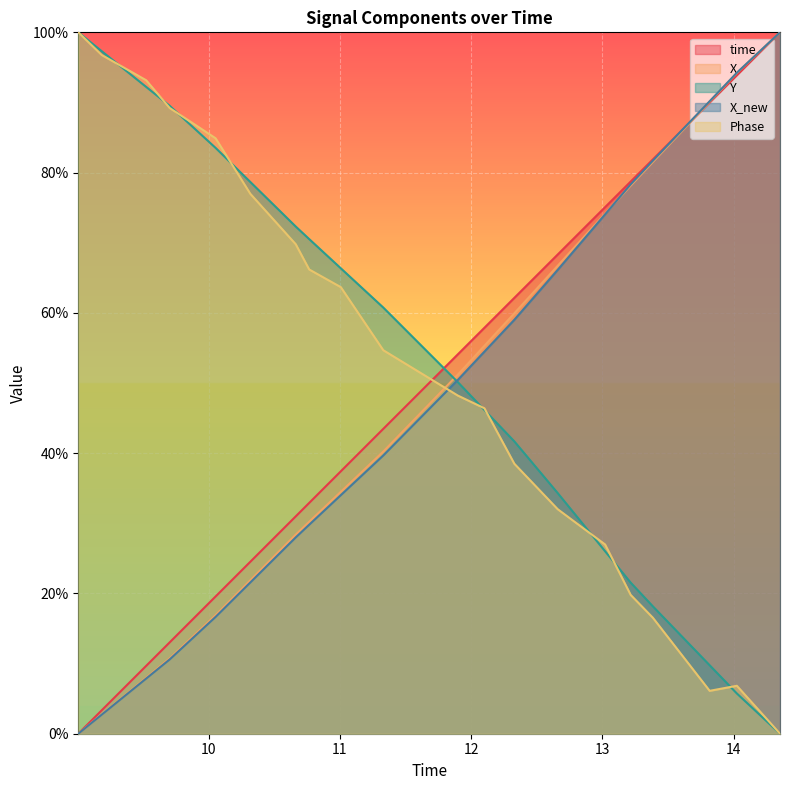

Between 12.1004559993744 and 13.2150971889496, which series saw the biggest shift?

Phase